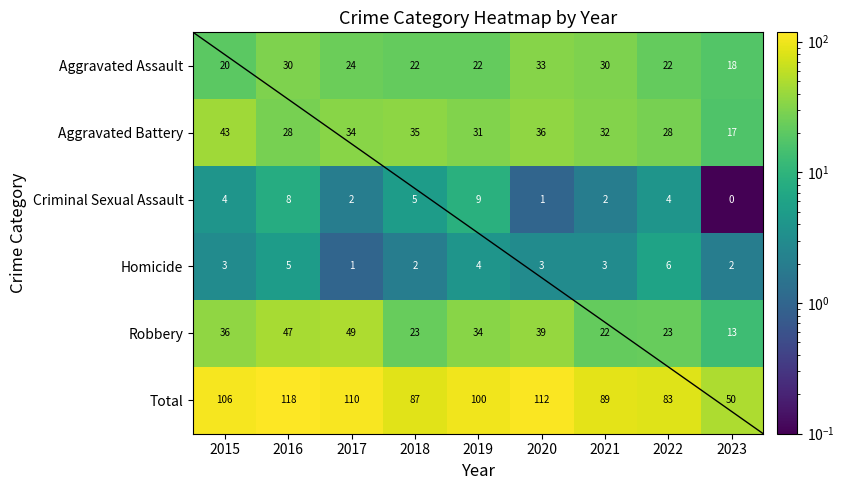

What is the difference between the maximum and minimum values in the Aggravated Battery series?

26